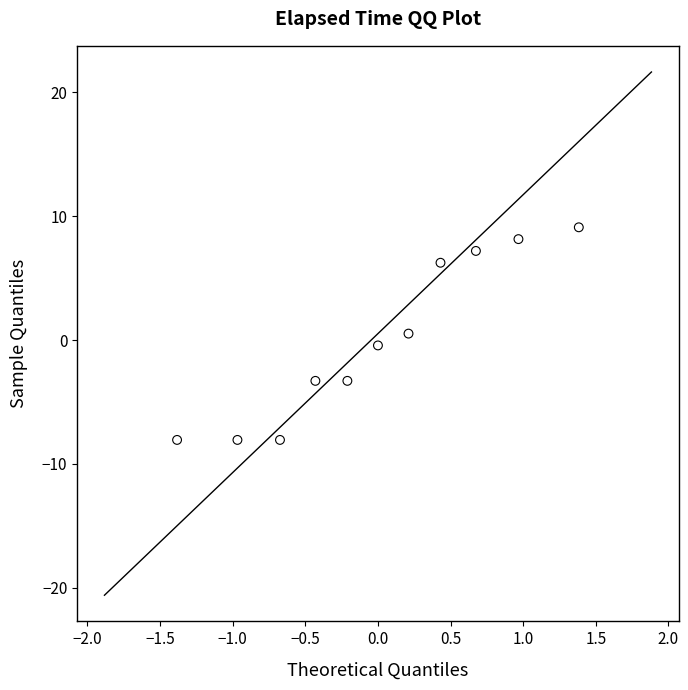

What is the range of Y values (max minus min)?

17.2